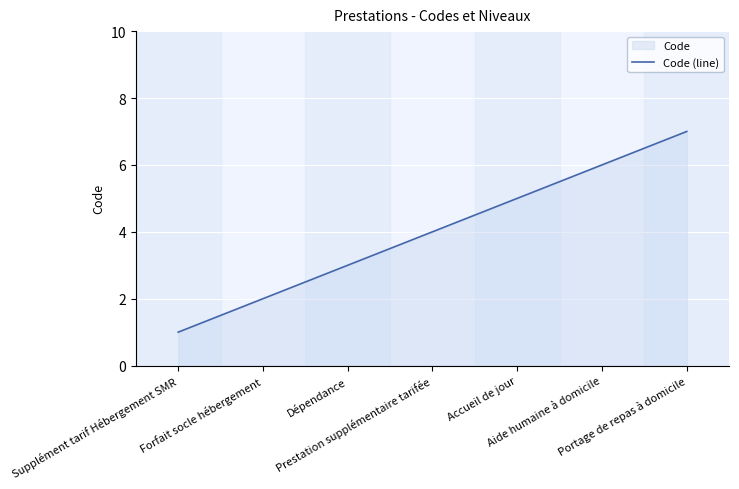

Approximately how many times larger is the value at Prestation supplémentaire tarifée compared to Dépendance?

1.3